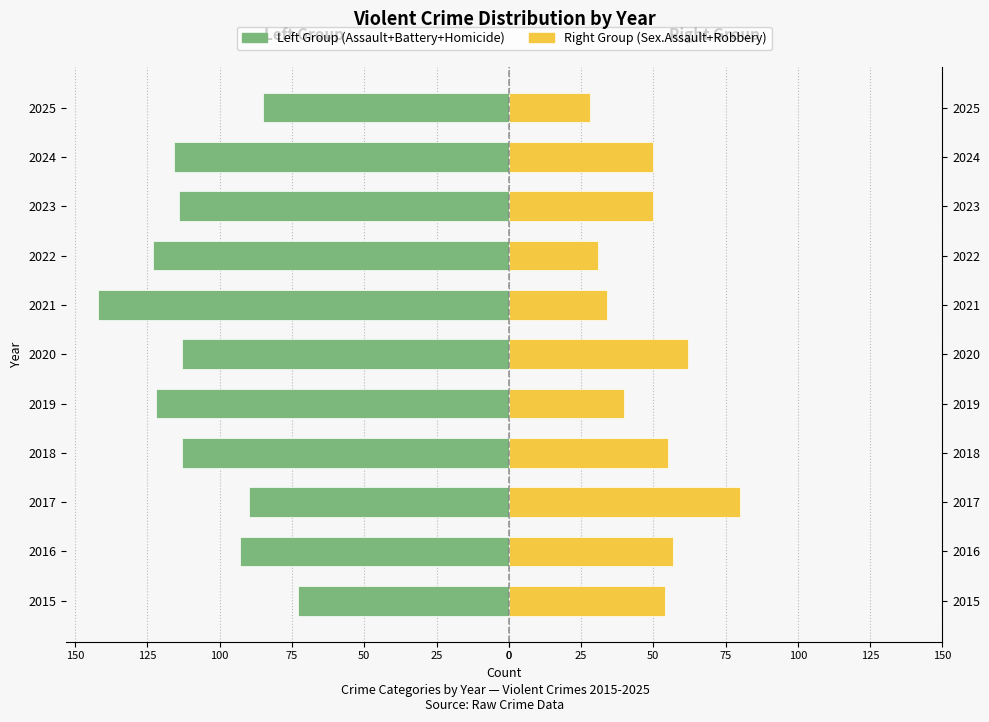

Reading right to left, list all the values displayed in this chart.

Left Group (Assault+Battery+Homicide): -85	-116	-114	-123	-142	-113	-122	-113	-90	-93	-73
Right Group (Sex.Assault+Robbery): 28	50	50	31	34	62	40	55	80	57	54